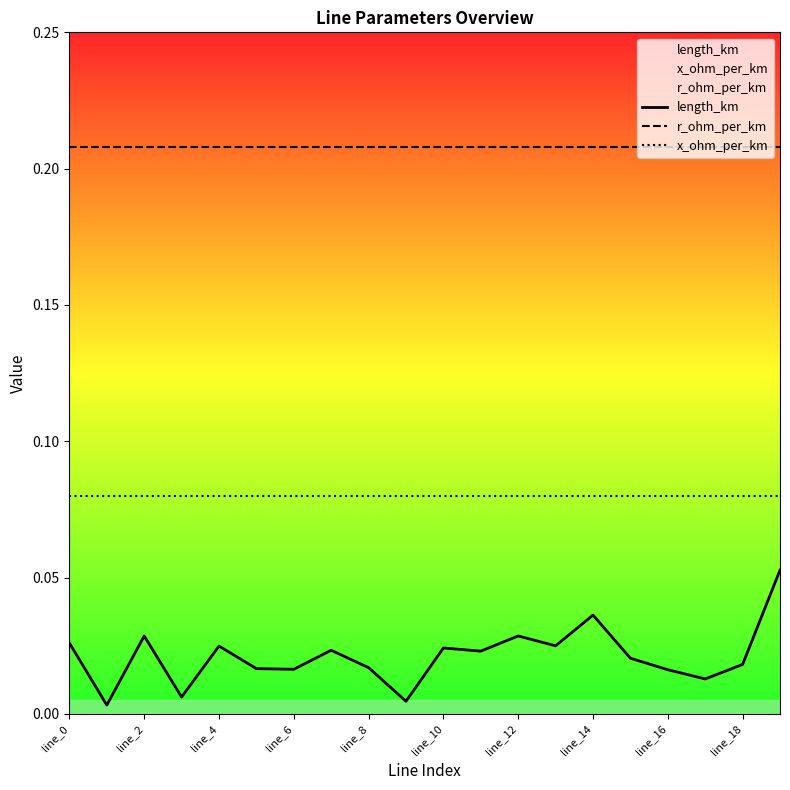

At line_0, list the series in order from smallest to largest.

length_km, x_ohm_per_km, r_ohm_per_km